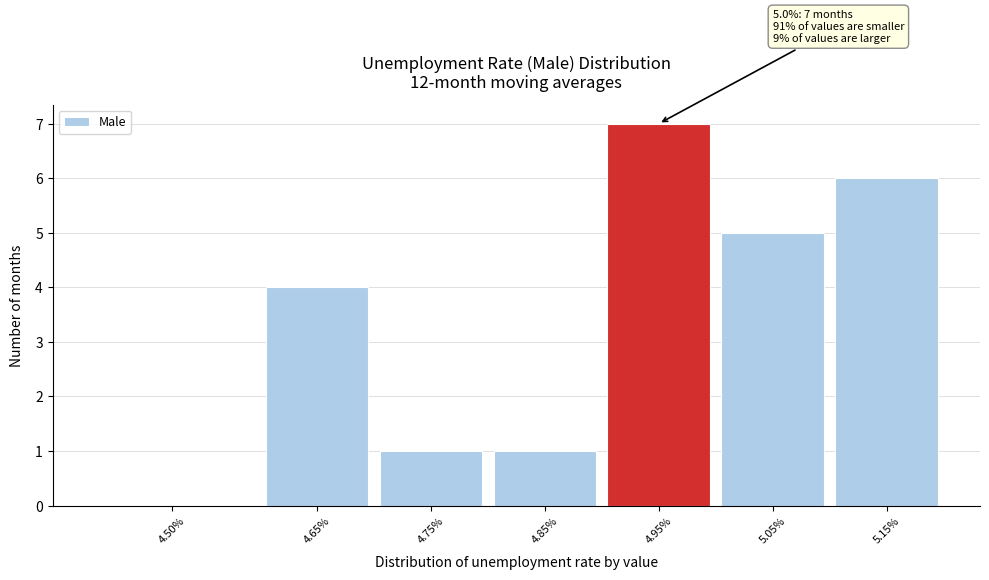

Reading left to right, list all the values displayed in this chart.

4.50%=0	4.65%=4	4.75%=1	4.85%=1	4.95%=7	5.05%=5	5.15%=6